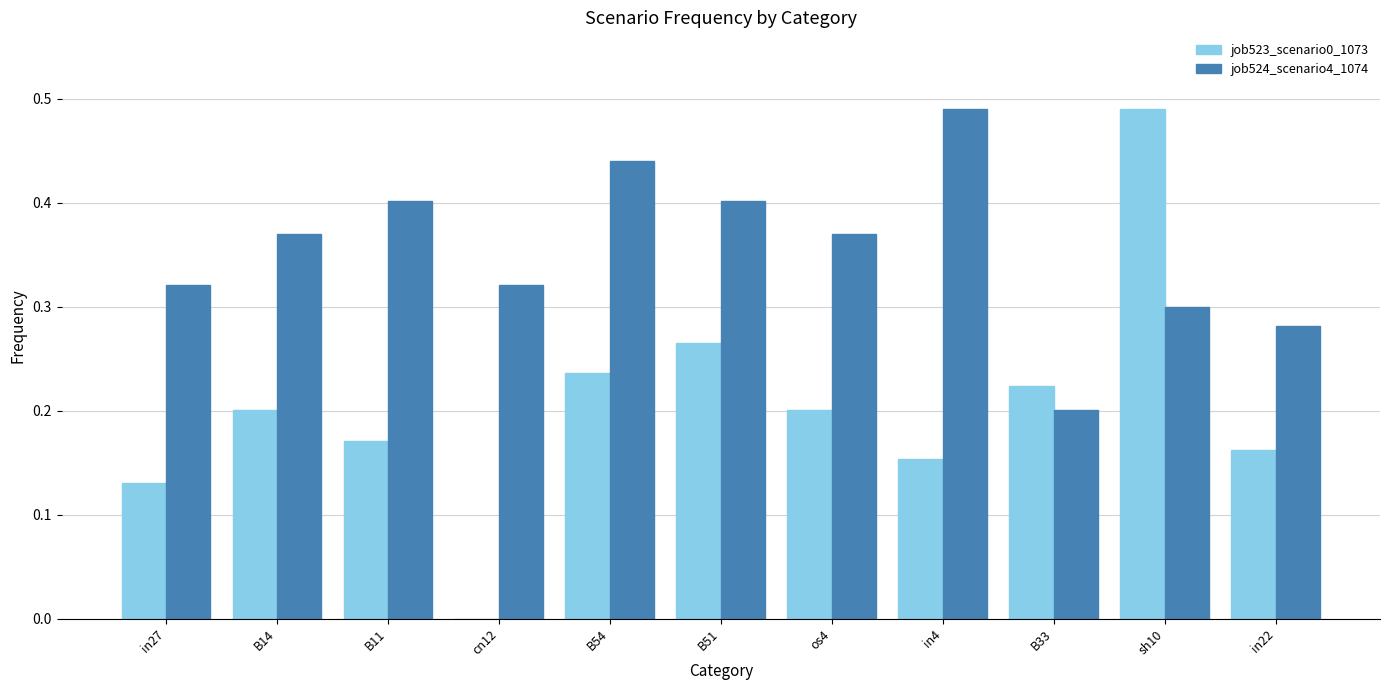

The job524_scenario4_1074 series shows 0.4 at in22. True or false?

False